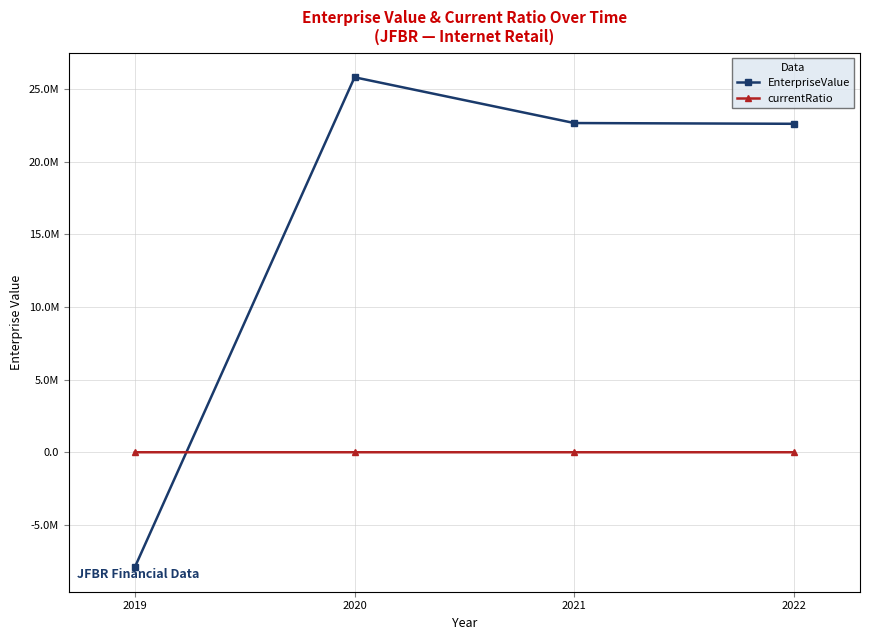

Which series has the widest spread of values?

EnterpriseValue